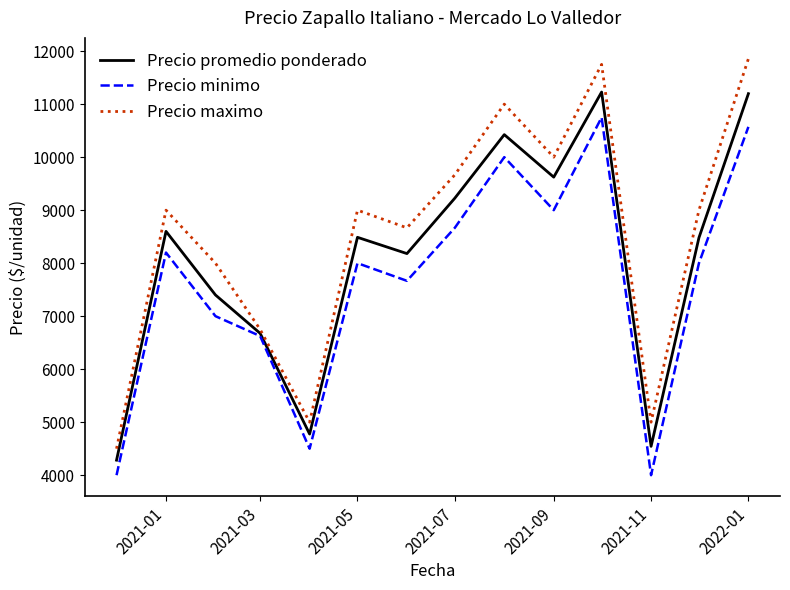

List the series in order of their peak value, lowest first.

Precio minimo, Precio promedio ponderado, Precio maximo